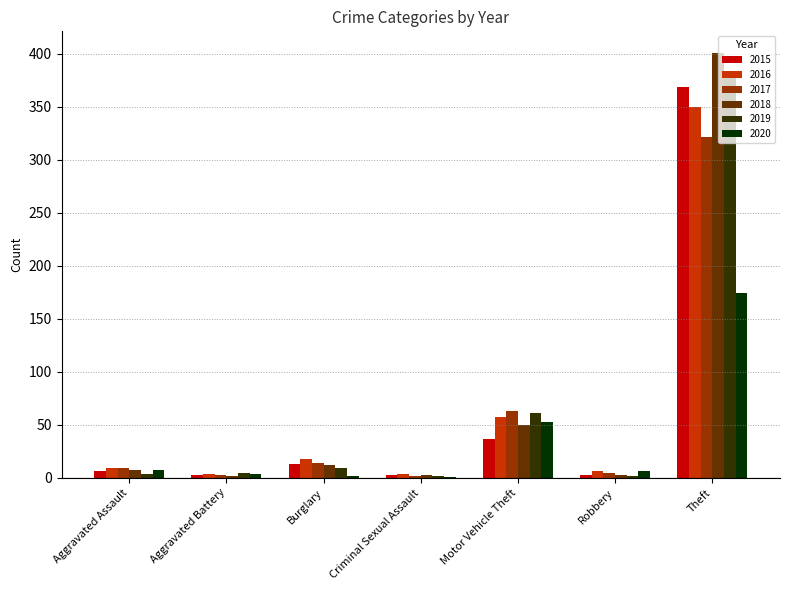

What is the average value of the 2017 series?

60